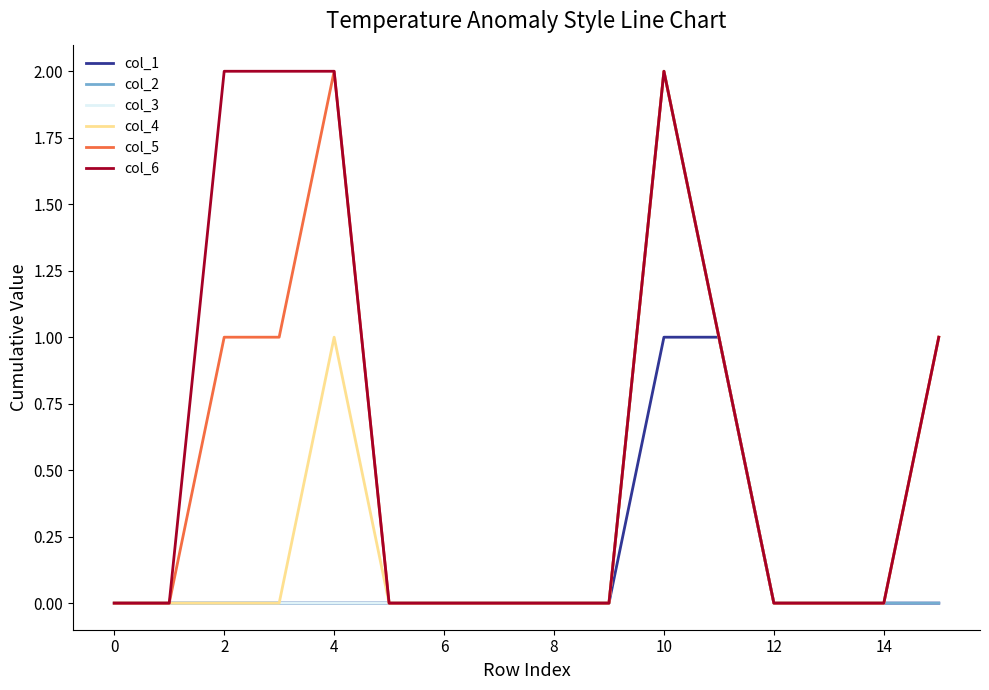

Reading left to right, transcribe all the data shown in this chart.

col_1: 0	0	0	0	0	0	0	0	0	0	1	1	0	0	0	0
col_2: 0	0	0	0	0	0	0	0	0	0	2	1	0	0	0	0
col_3: 0	0	0	0	0	0	0	0	0	0	2	1	0	0	0	1
col_4: 0	0	0	0	1	0	0	0	0	0	2	1	0	0	0	1
col_5: 0	0	1	1	2	0	0	0	0	0	2	1	0	0	0	1
col_6: 0	0	2	2	2	0	0	0	0	0	2	1	0	0	0	1